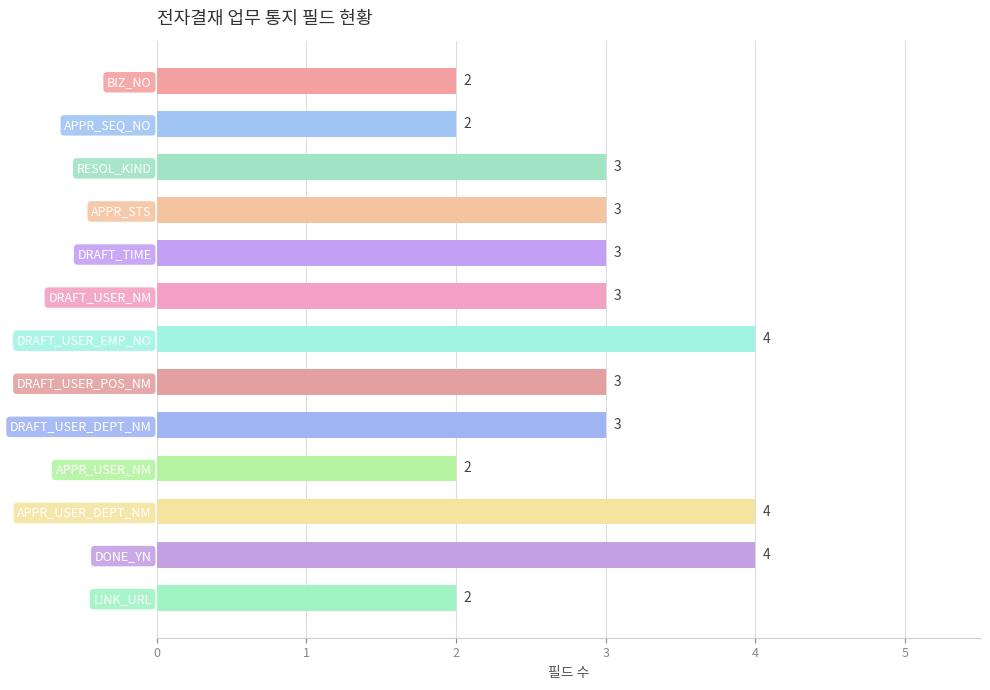

How many series are shown in this chart?

1